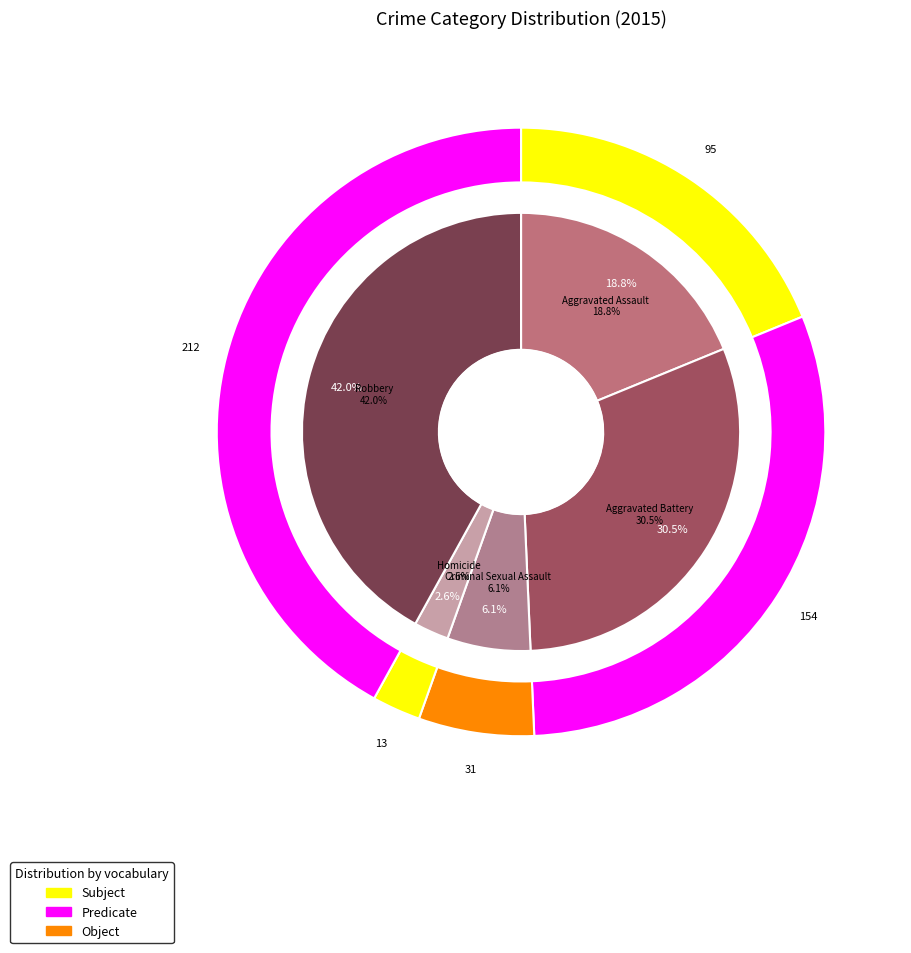

What is the total percentage of Aggravated Battery and Criminal Sexual Assault?

36.6%